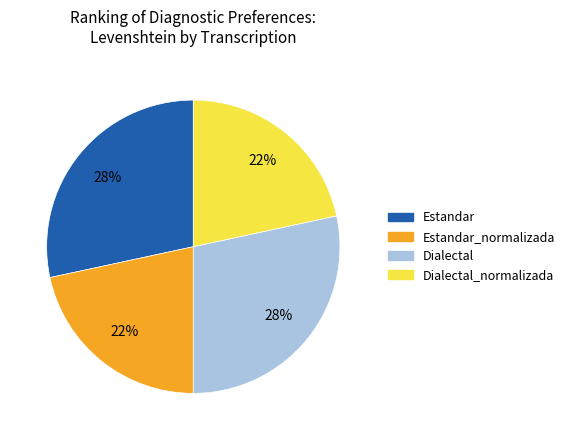

How many segments does this pie chart have?

4